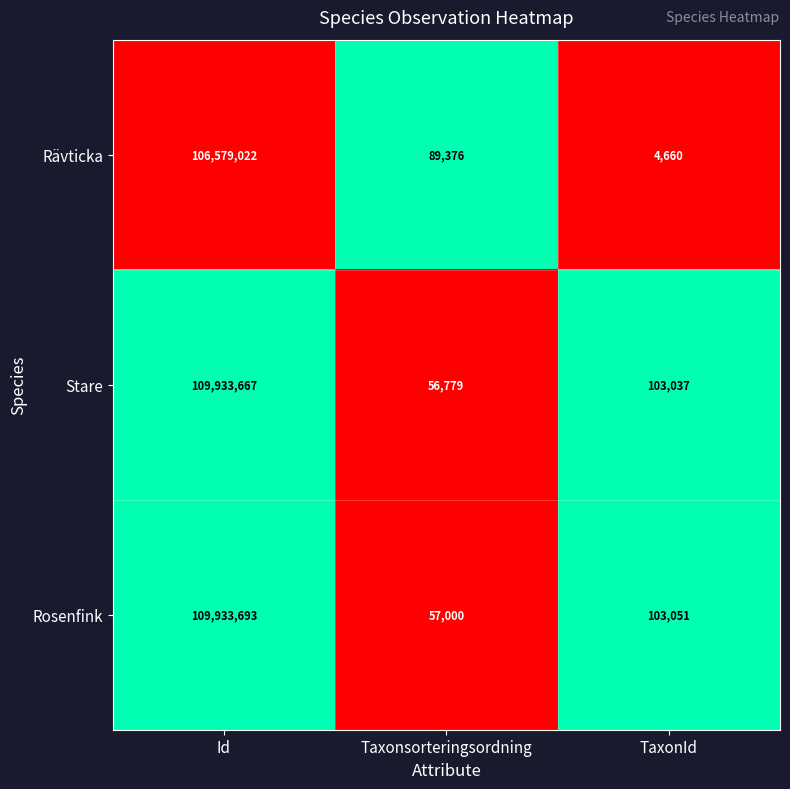

What is the sum of the Rävticka values at Id and TaxonId?

106583682